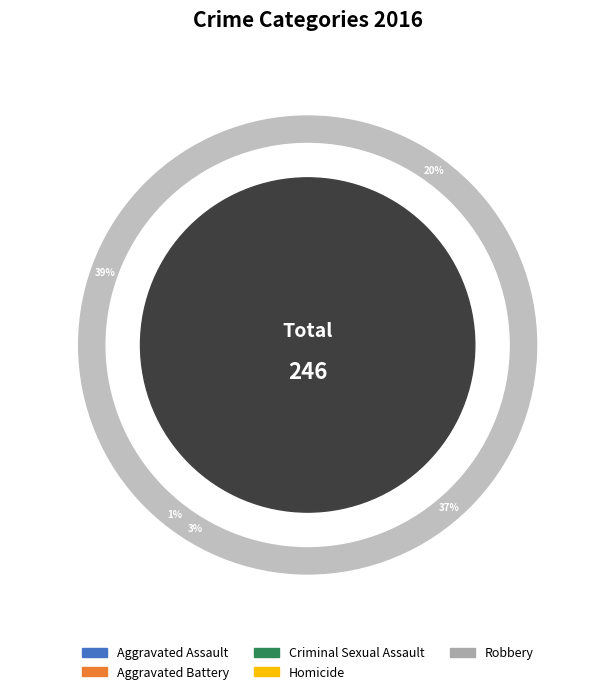

Do Homicide and Robbery together represent more than half of the pie?

No